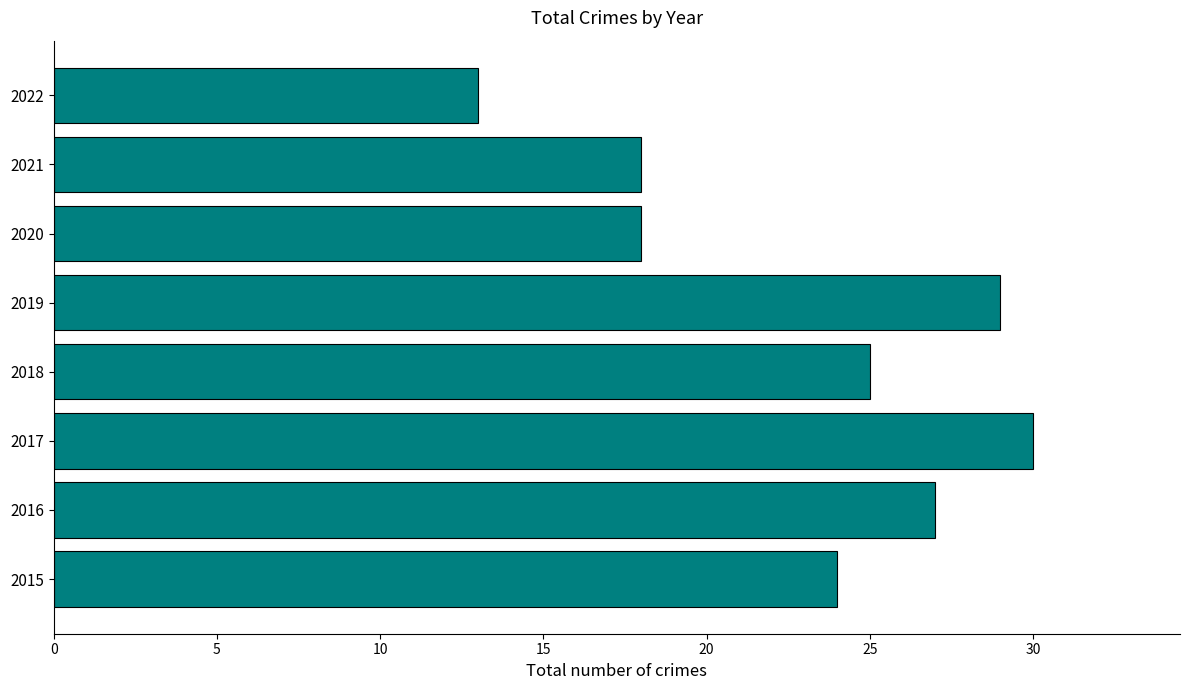

How many data points does each series have?

8